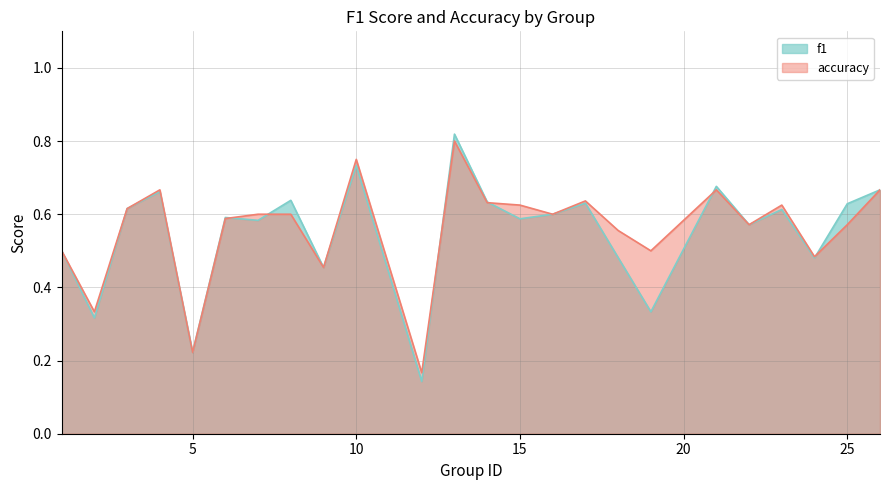

Which series changed the most between 8 and 19?

f1